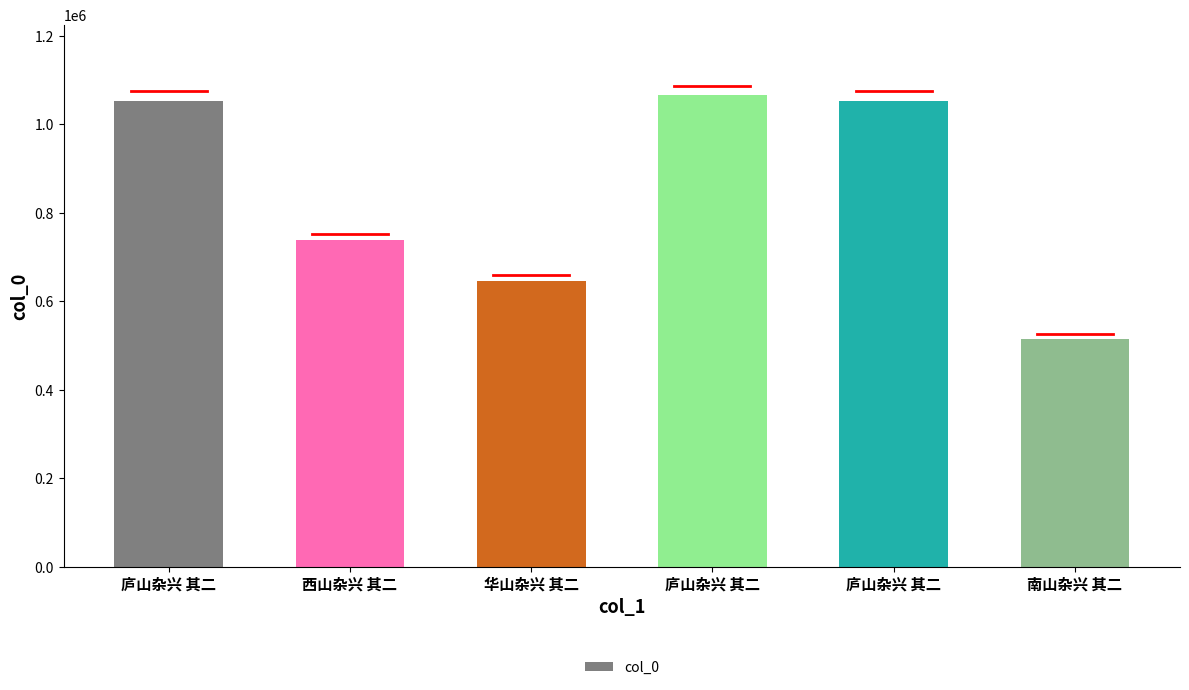

What is the ratio of the value at 西山杂兴 其二 to the value at 华山杂兴 其二?

1.1